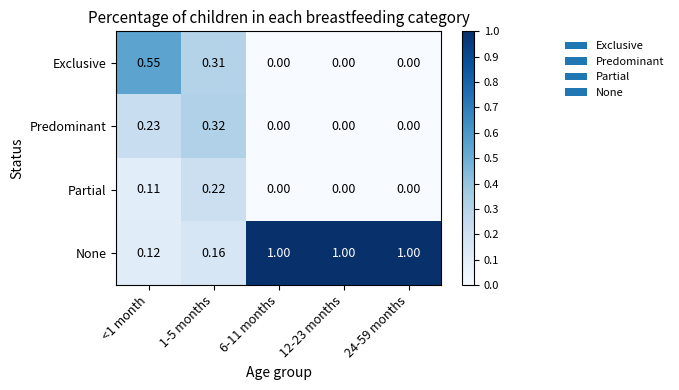

How many data points in Predominant are above 0?

2